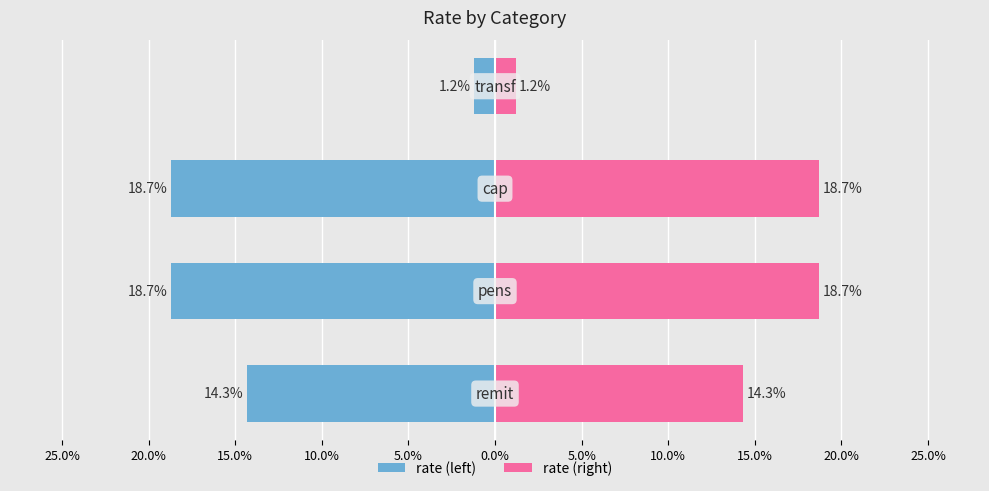

Is the value of rate (right) at 20.0% greater than the value of rate (left) at 20.0%?

Yes